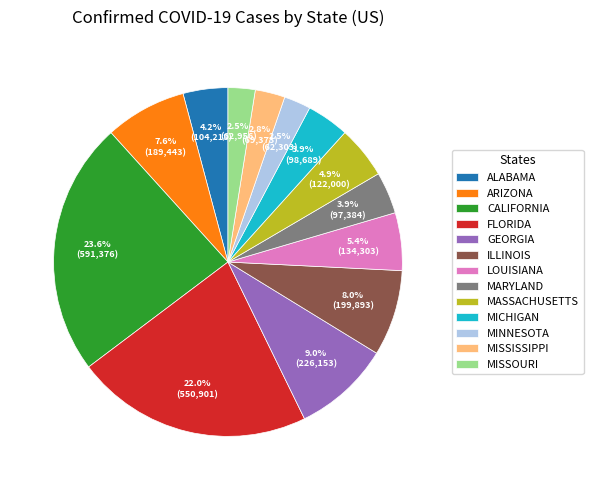

Does MISSOURI account for over 50% of the chart?

No